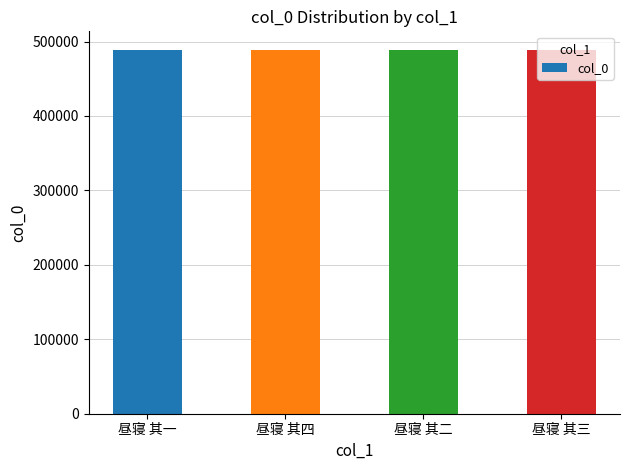

What is the value of the 4th bar from the left?

489242